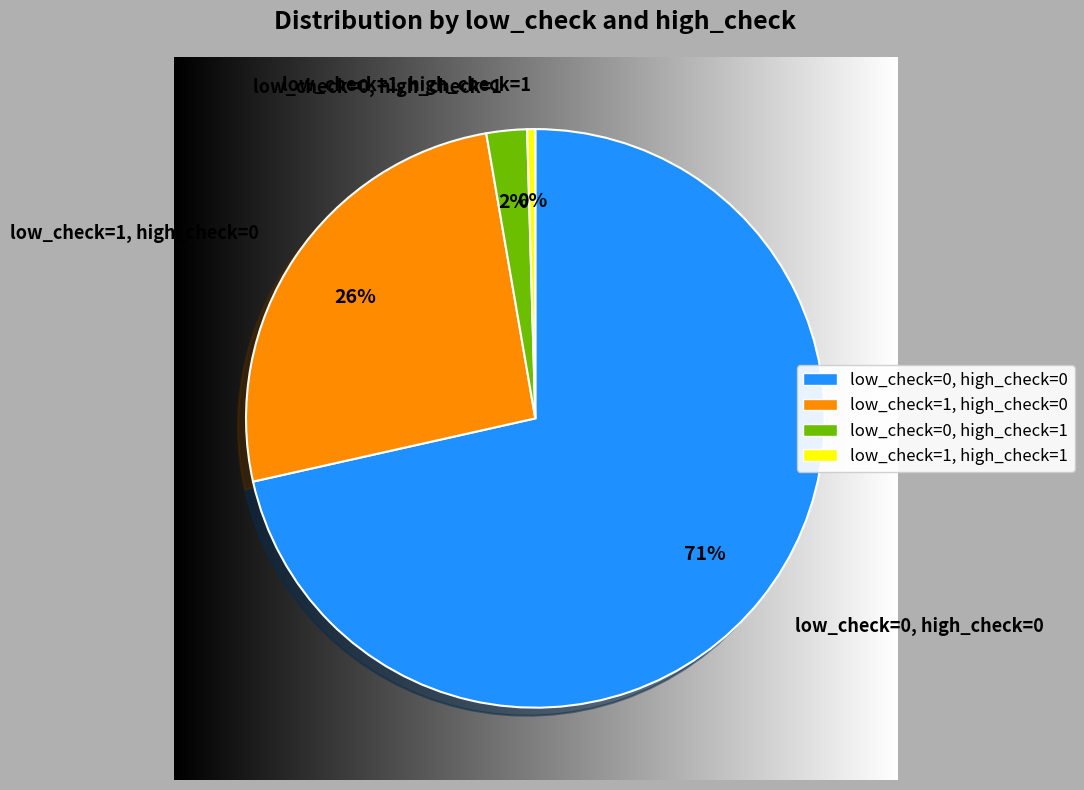

Which slice is the largest?

low_check=0, high_check=0